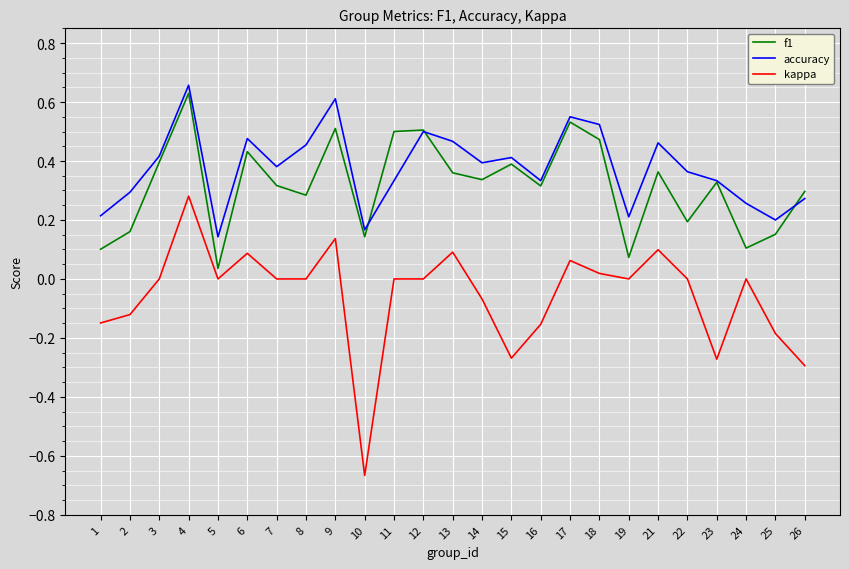

Which category has the highest value in the kappa series?

4